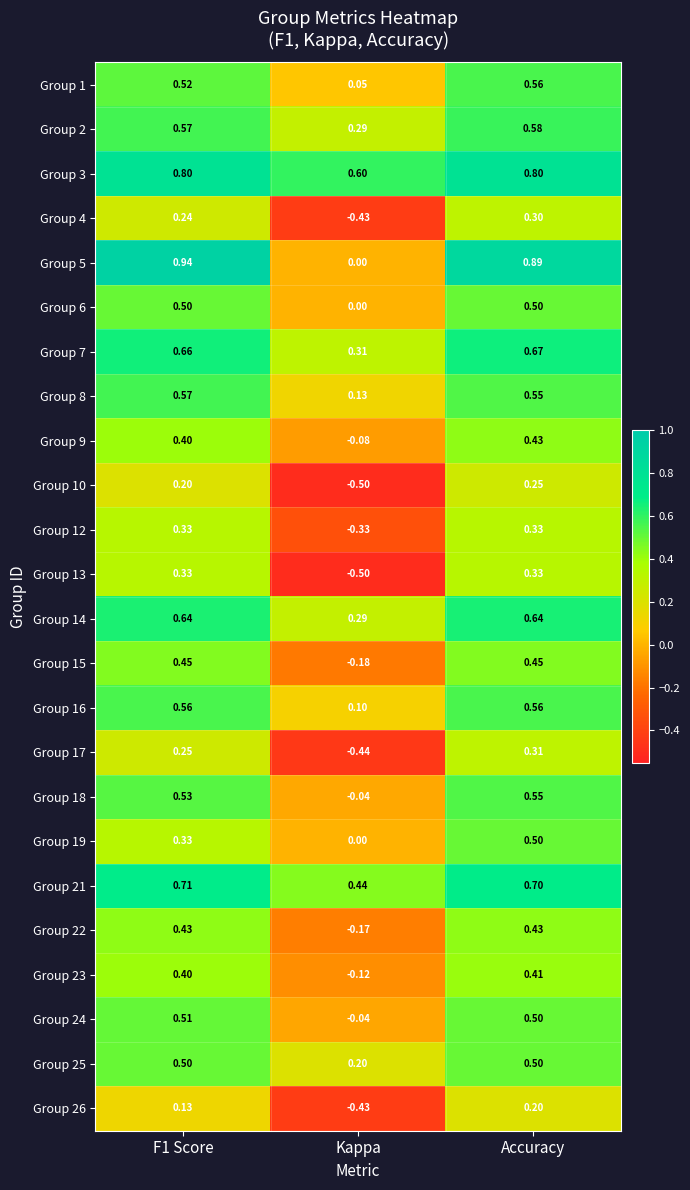

At which label is Group 15 closest to 0?

Kappa